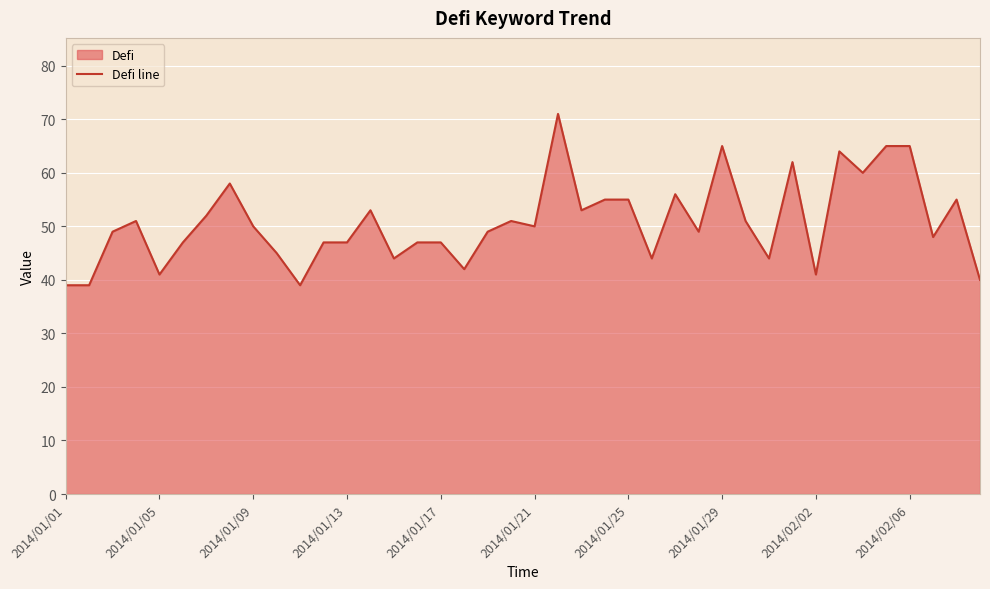

What is the greatest value displayed?

71